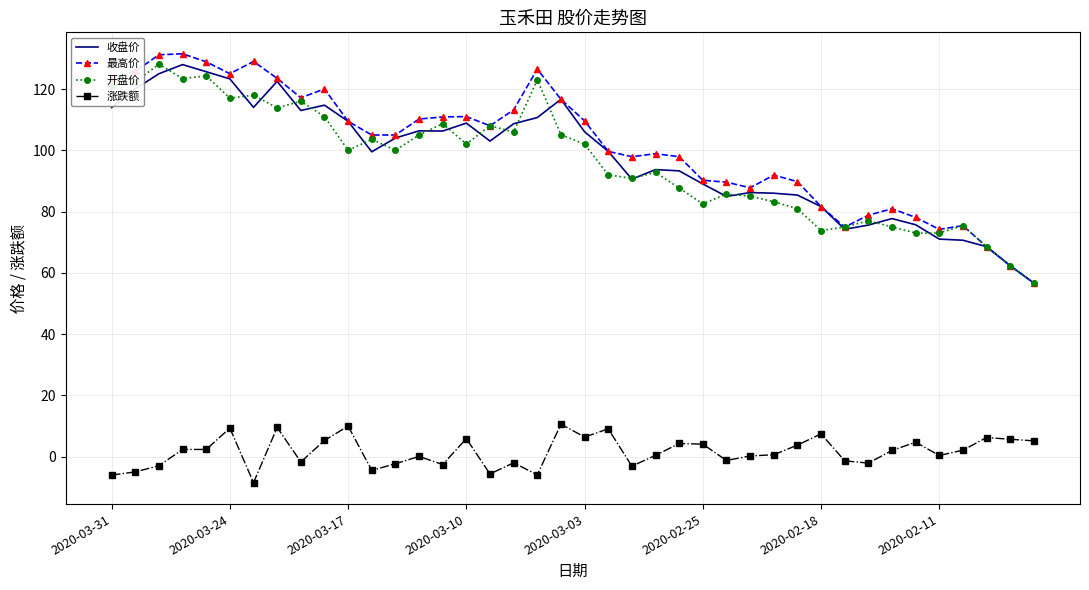

True or false: 涨跌额 and 开盘价 intersect in this chart.

False